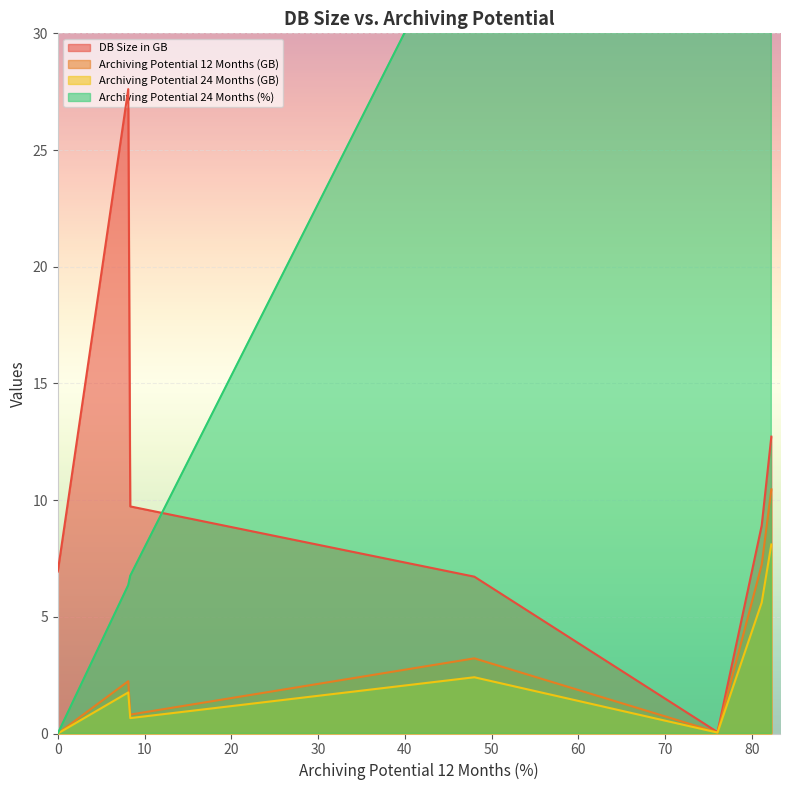

What is the difference between the second highest and second lowest values in the Archiving Potential 24 Months (GB) series?

5.6